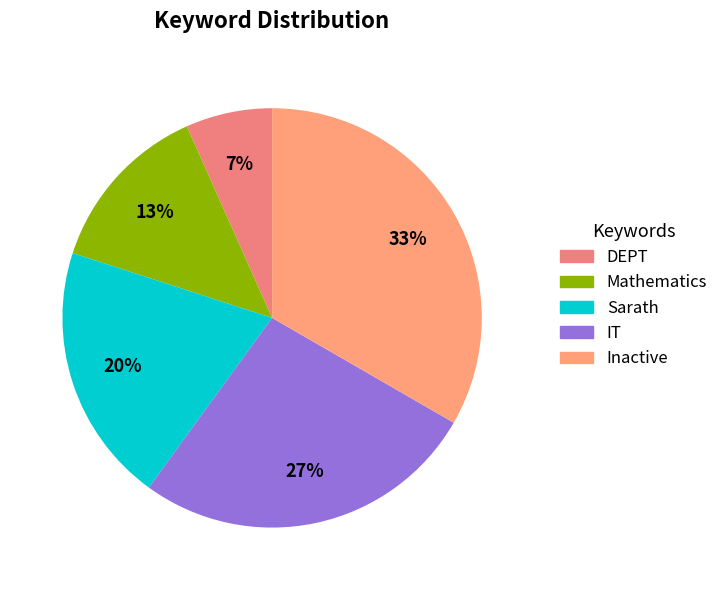

What is the change in value from DEPT to Sarath?

+2